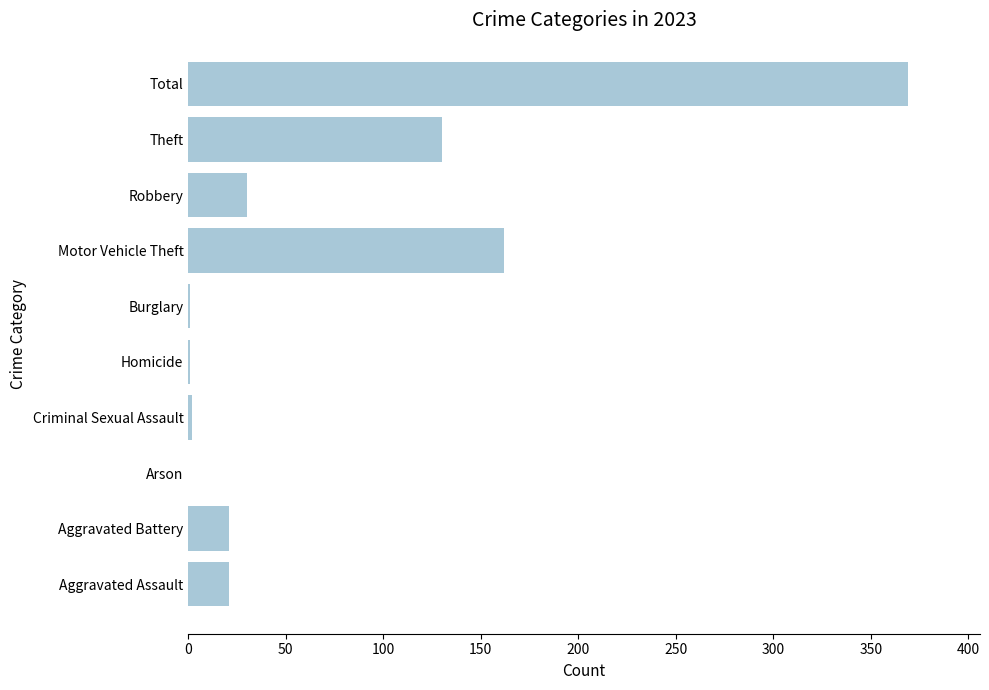

What is the greatest value displayed?

369